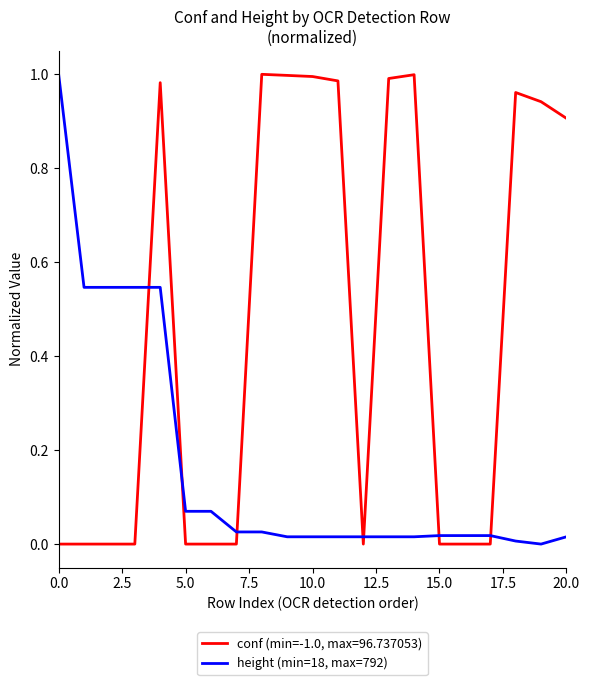

After their last crossing, which series has the higher values: conf (min=-1.0, max=96.737053) or height (min=18, max=792)?

conf (min=-1.0, max=96.737053)